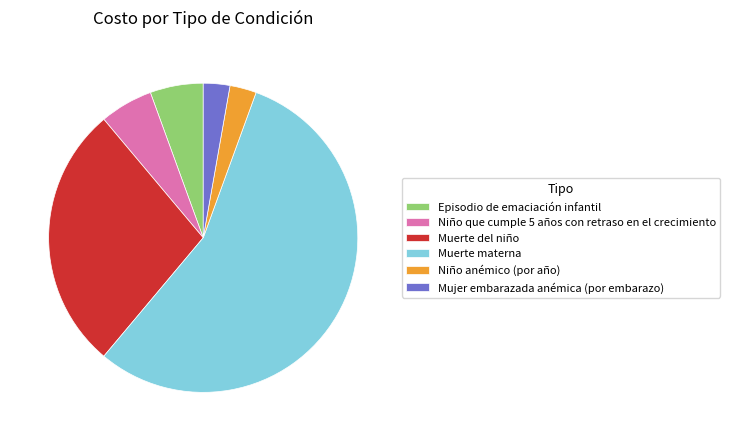

The Episodio de emaciación infantil slice represents 1% of the pie. True or false?

False